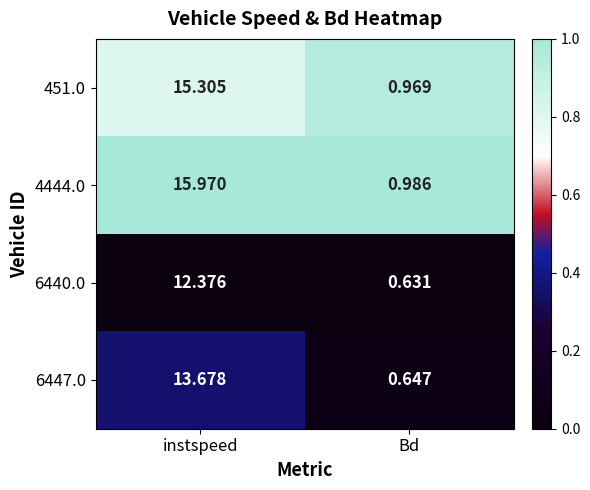

What is the total value across all series at instspeed?

57.3